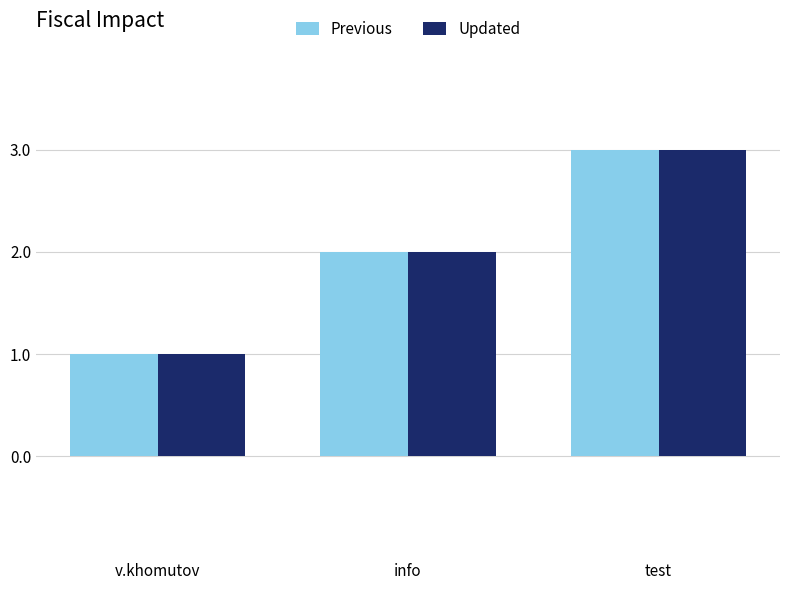

What is the sum of the Previous values at test and v.khomutov?

4